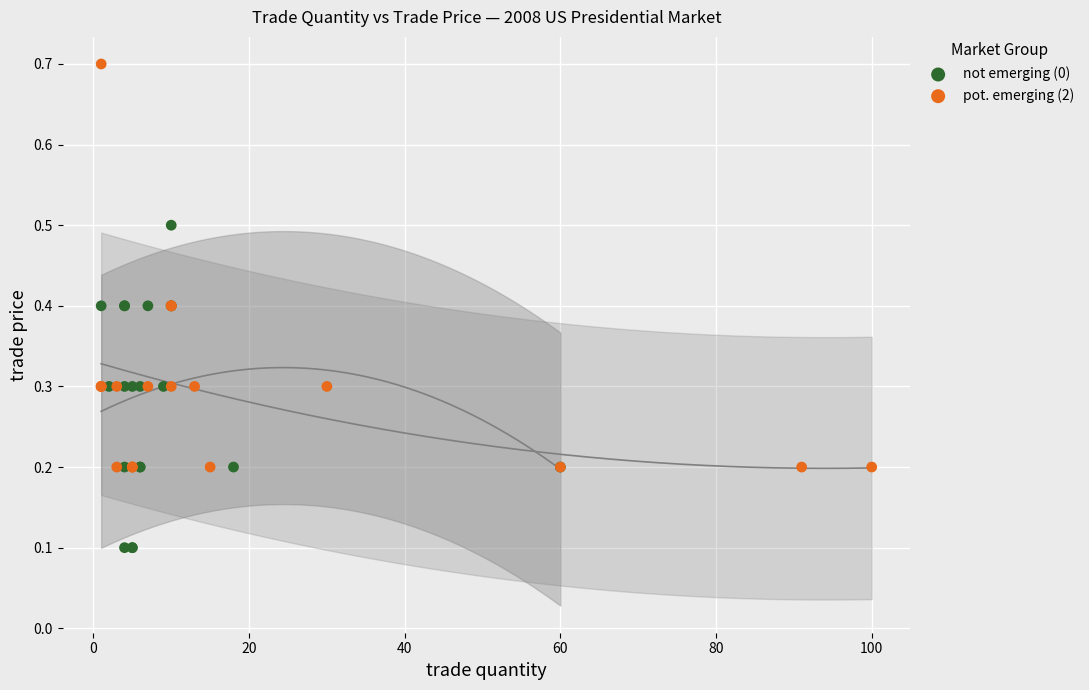

Which series contains the highest Y value?

pot. emerging (2)